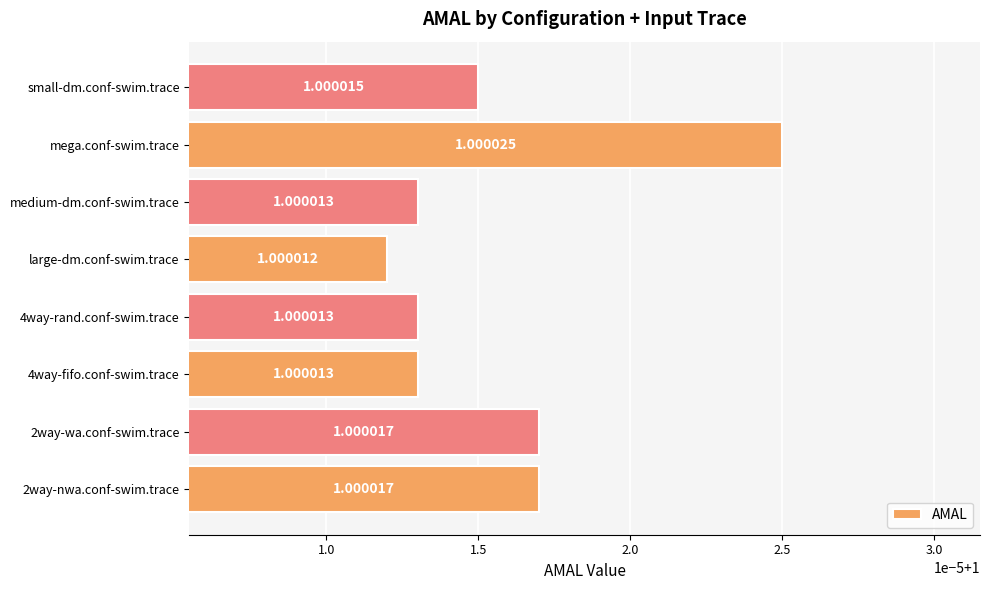

At which category does the chart reach its peak across all series?

mega.conf-swim.trace